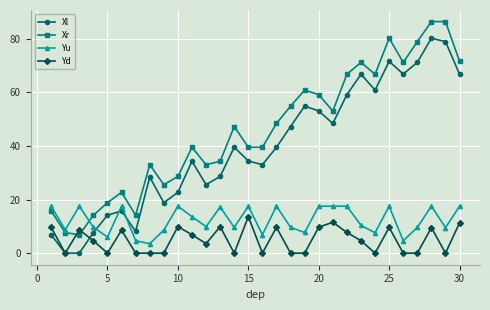

At how many categories does at least one series exceed 26?

22